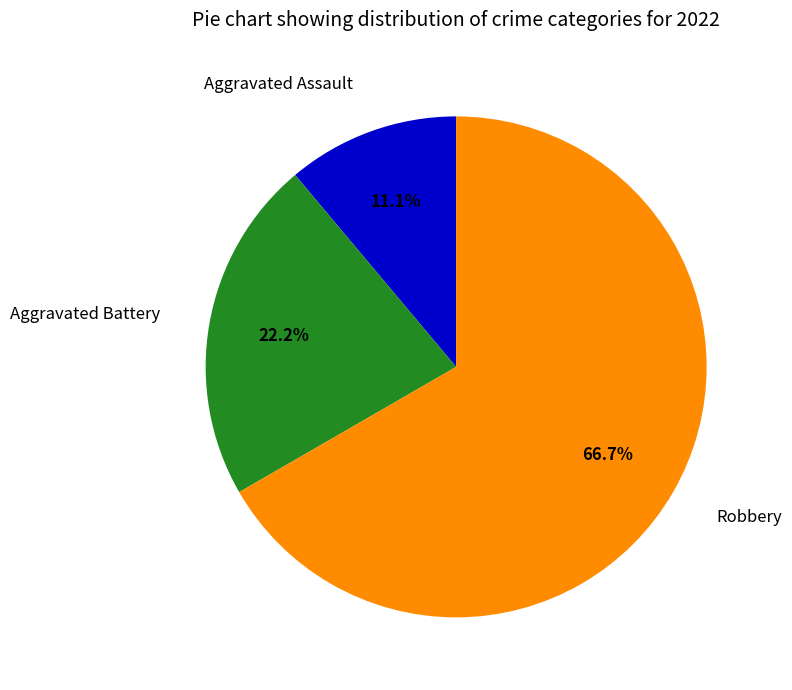

Between Aggravated Battery and Aggravated Assault, which is larger?

Aggravated Battery